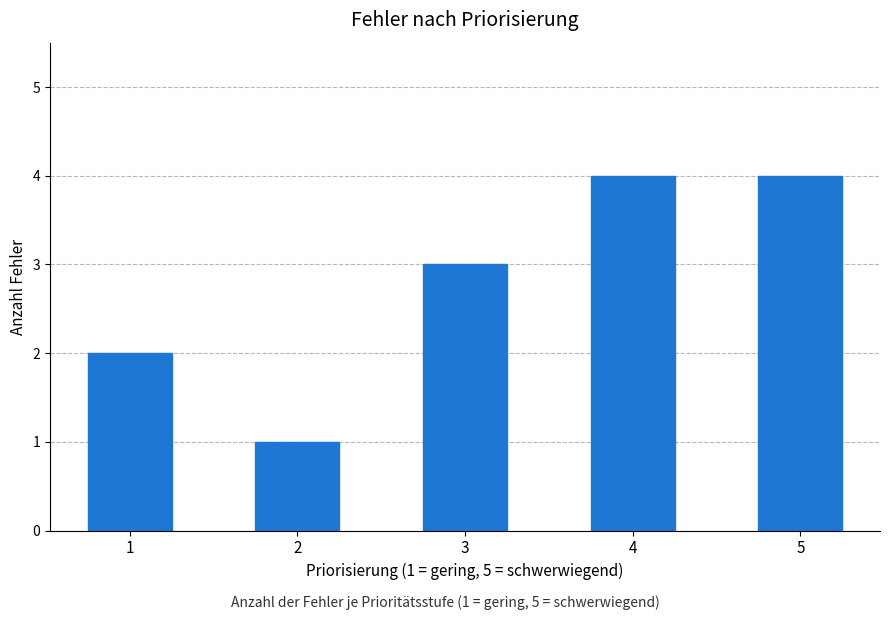

What is the change in value from 1 to 5?

+2